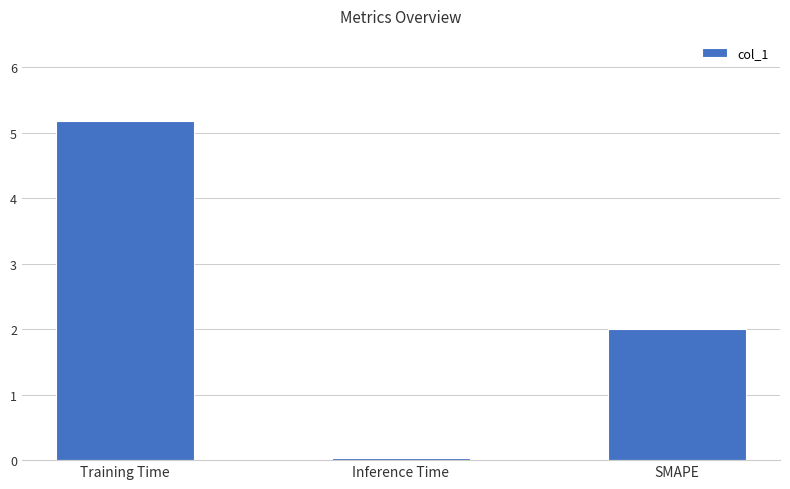

At which category does the chart reach its minimum across all series?

Inference Time